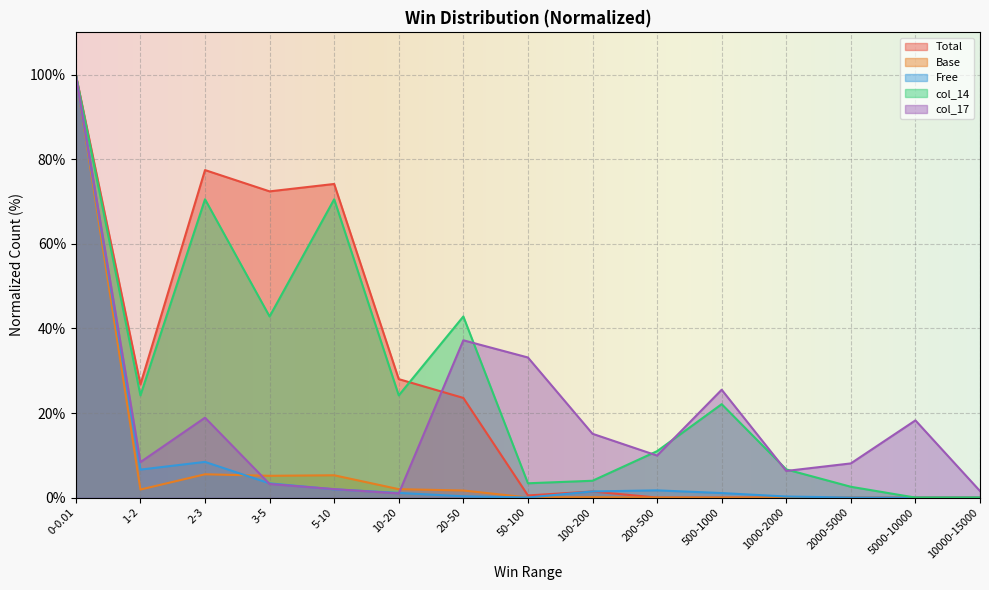

Where is the first local maximum for col_17?

2-3